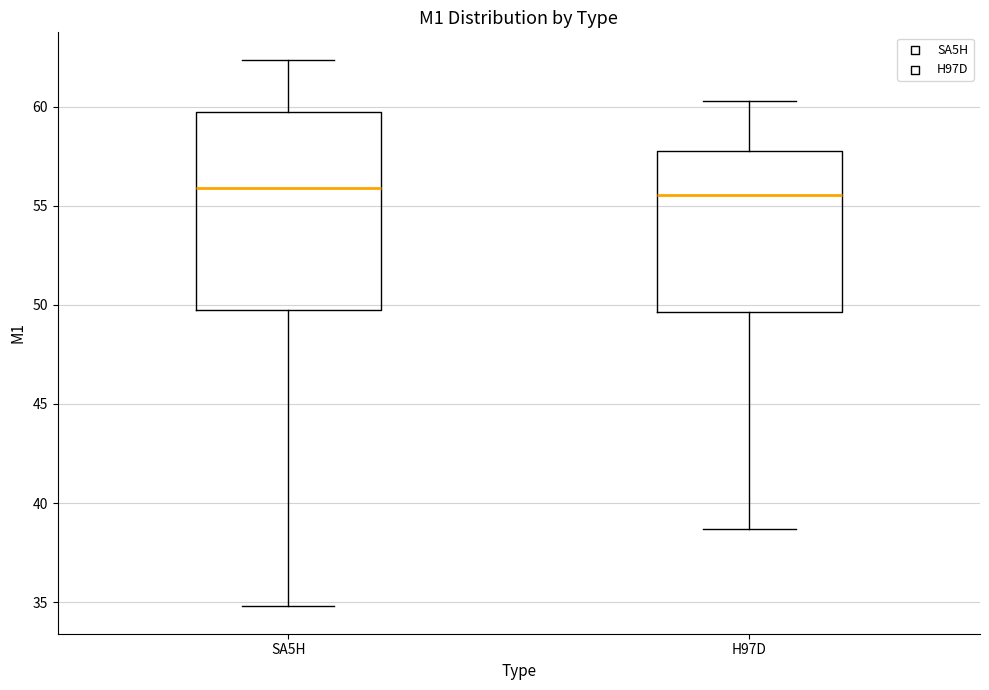

Reading left to right, transcribe this box plot: for each box, give where its median line is, the range the box spans, and where its two whiskers end, as read against the y-axis. The values are not printed on the chart, so give them approximately, as read against the axis.

SA5H: median 56.0, box 49.5 to 59.5, whiskers 35.0 to 62.5
H97D: median 55.5, box 49.5 to 58.0, whiskers 38.5 to 60.5